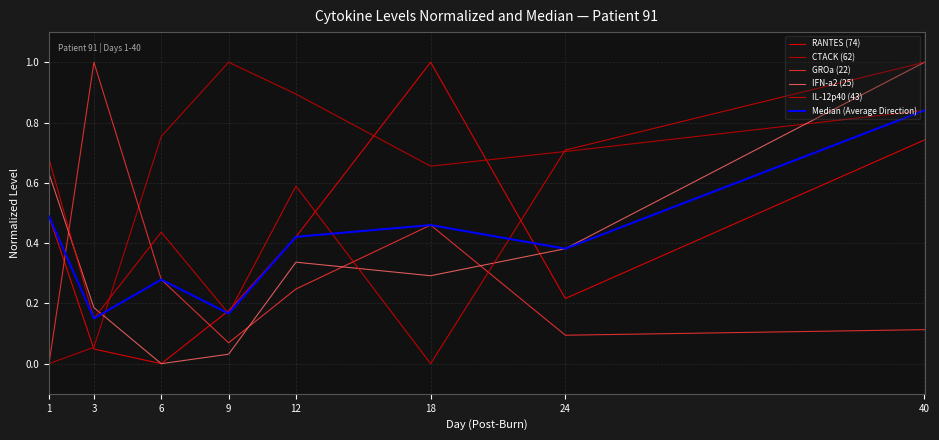

How many lines are shown in the chart?

6